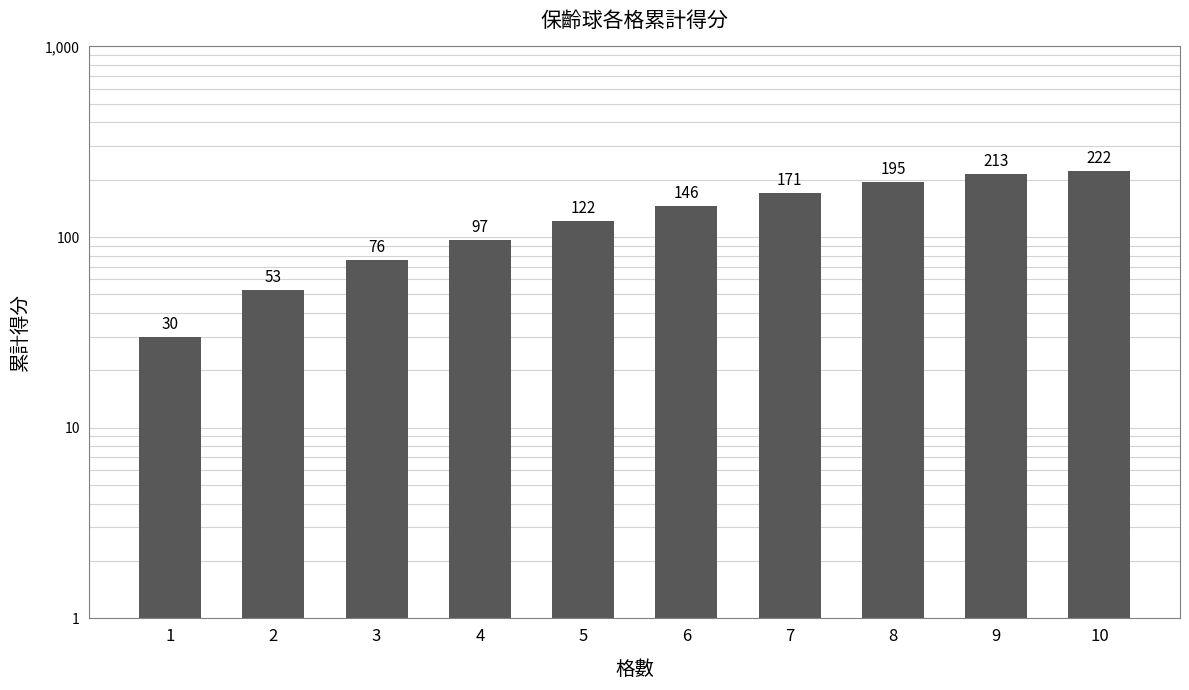

How many bars are there in total?

10